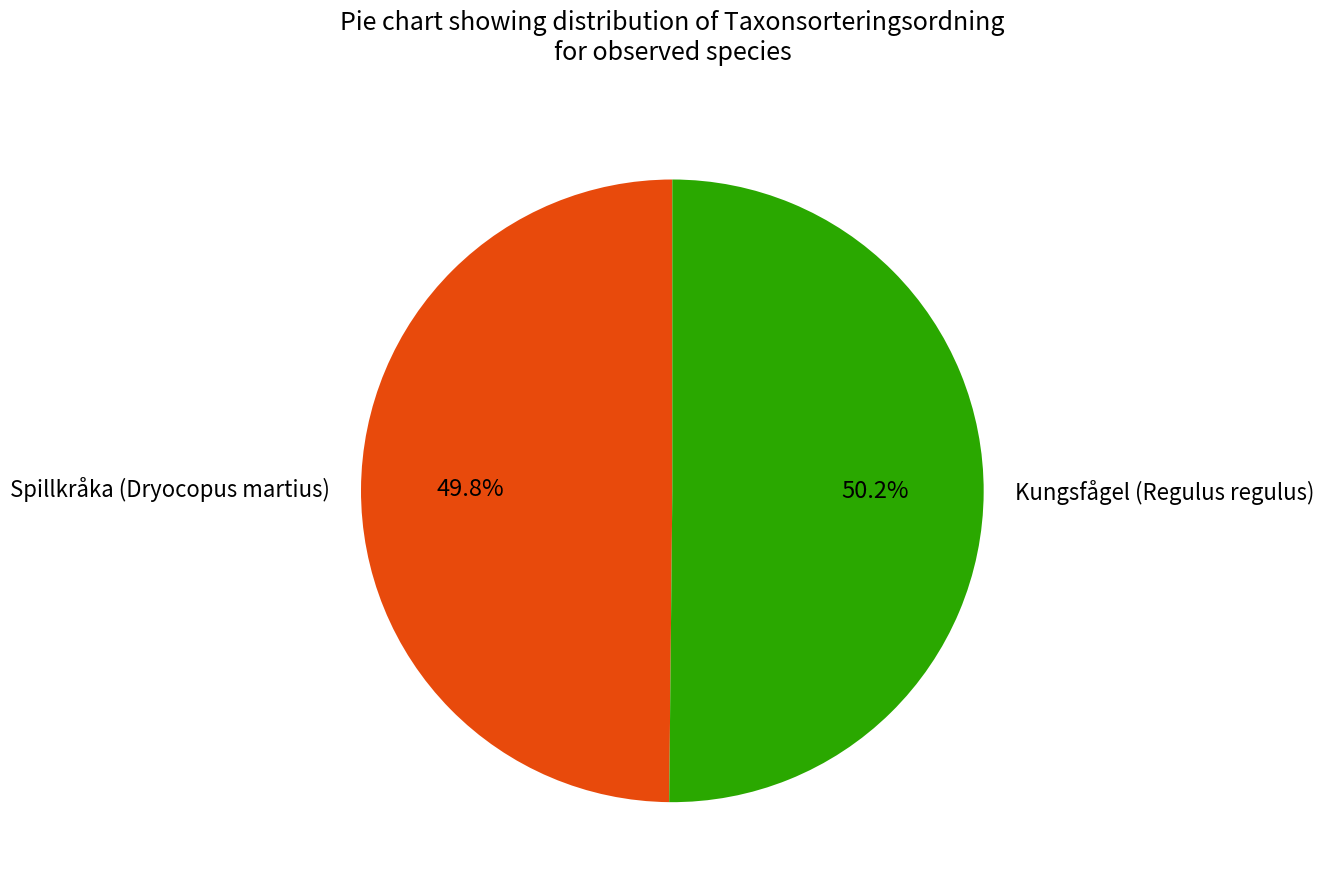

Count the number of slices in the pie.

2